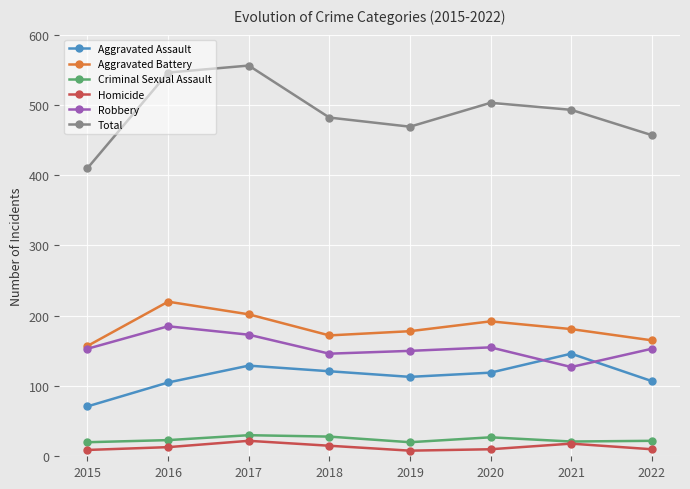

The Robbery series shows 78 at 2019. True or false?

False